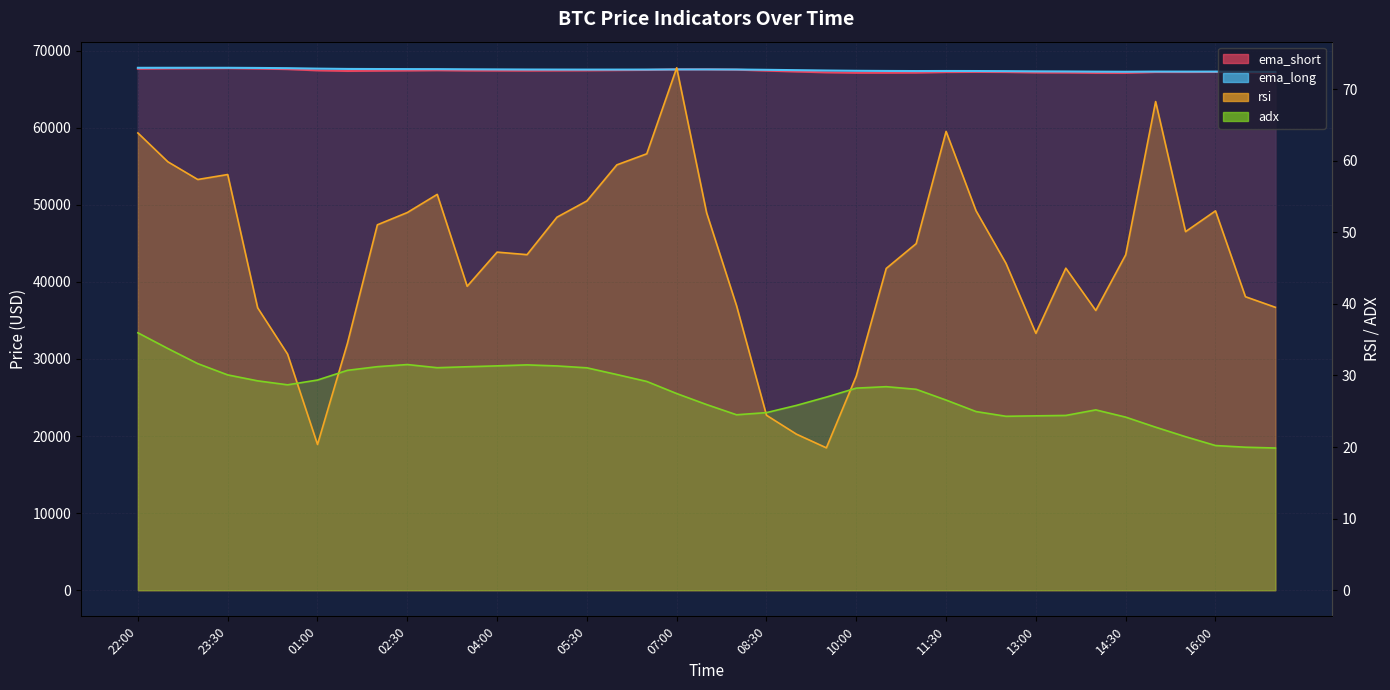

Where is the first local maximum for ema_short?

23:30